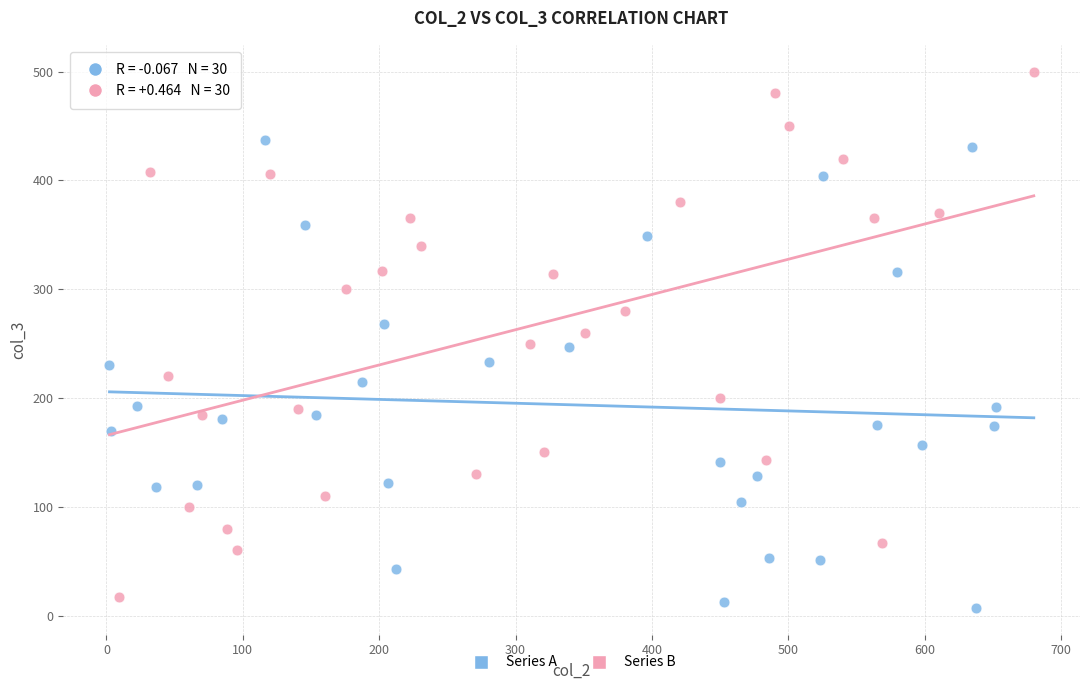

Which series has the widest spread of Y values?

Series B